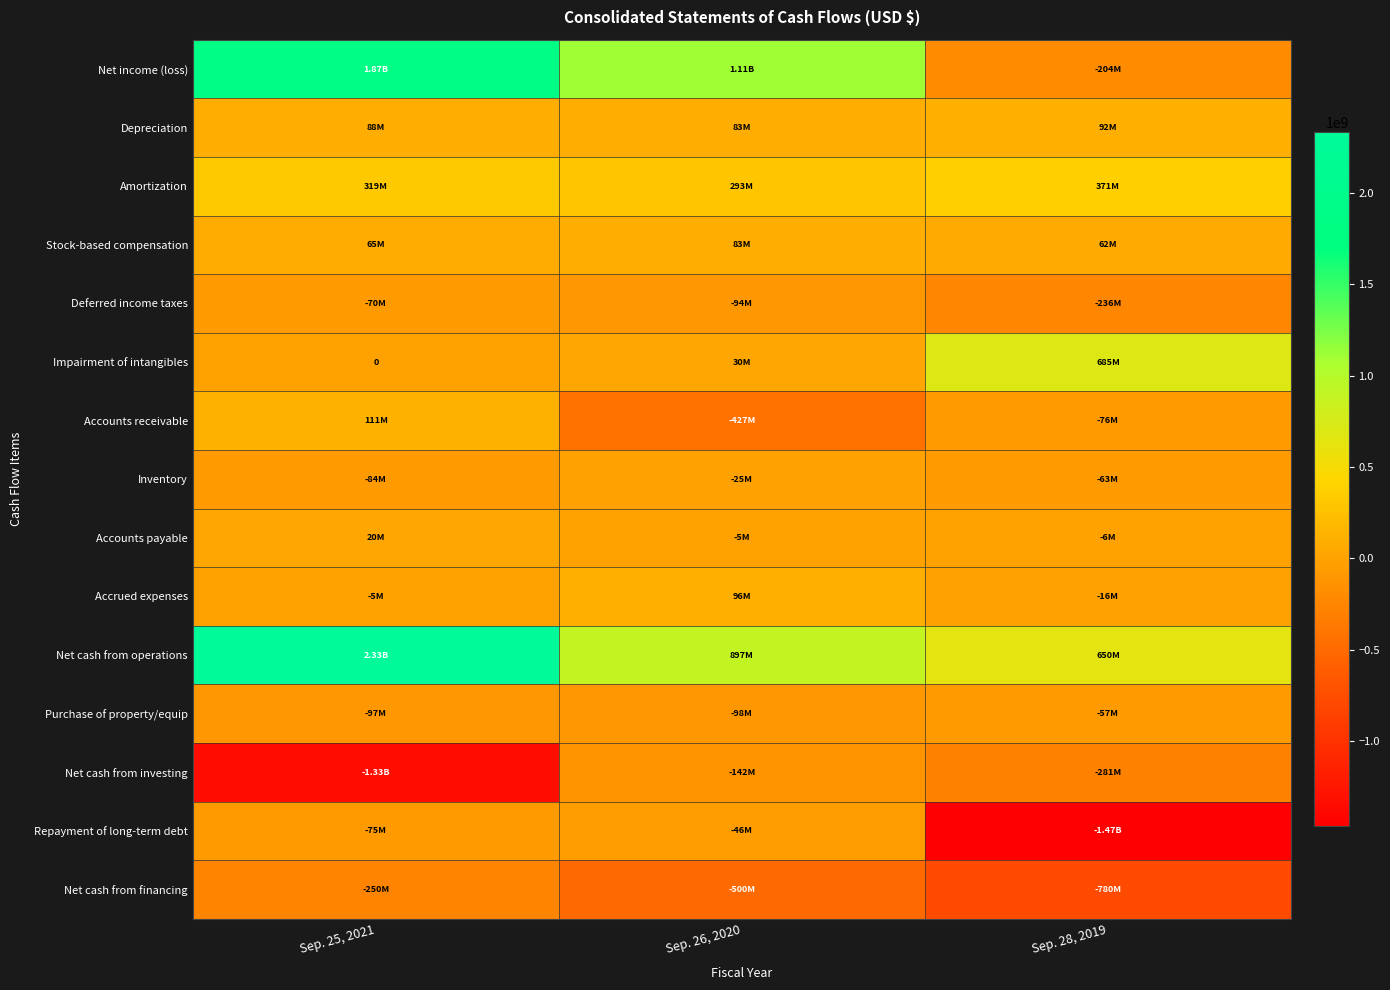

At which label does Impairment of intangibles first exceed 30200000?

Sep. 28, 2019